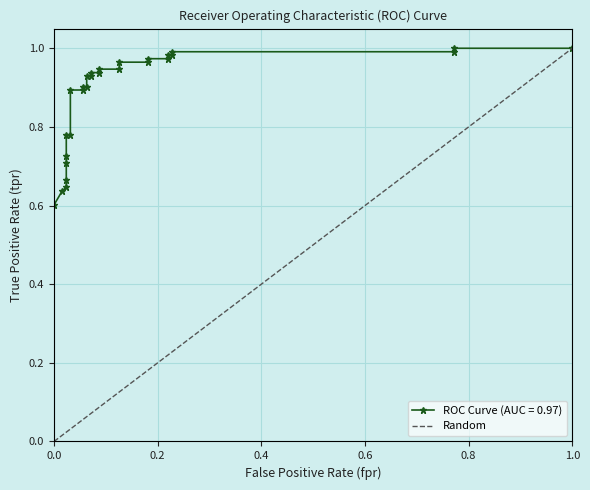

What is the difference between the maximum and minimum values?

1